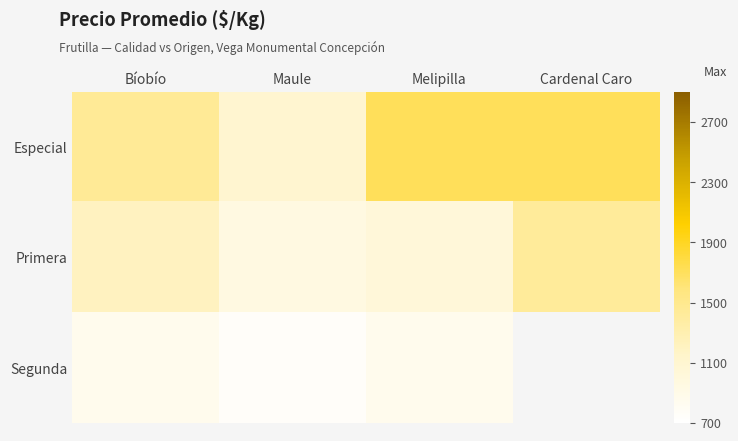

Reading left to right, transcribe all the data shown in this chart.

Especial: Bíobío=1451	Maule=1110	Melipilla=1714	Cardenal Caro=1714
Primera: Bíobío=1214	Maule=966	Melipilla=1032	Cardenal Caro=1429
Segunda: Bíobío=857	Maule=754	Melipilla=857	Cardenal Caro=0